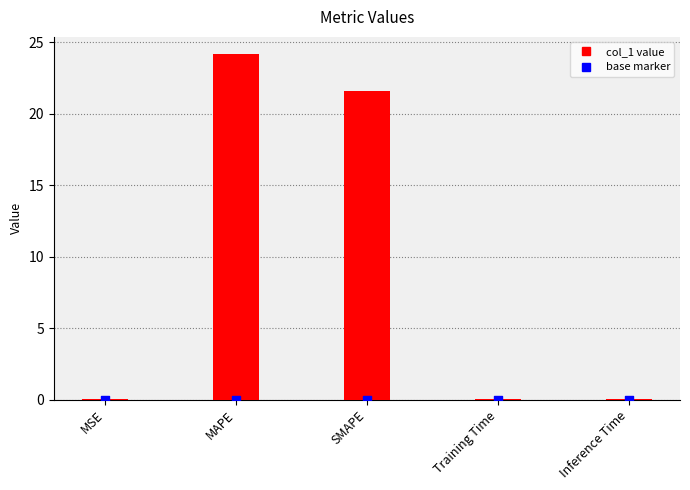

At which category is the sum across all series the highest?

MAPE